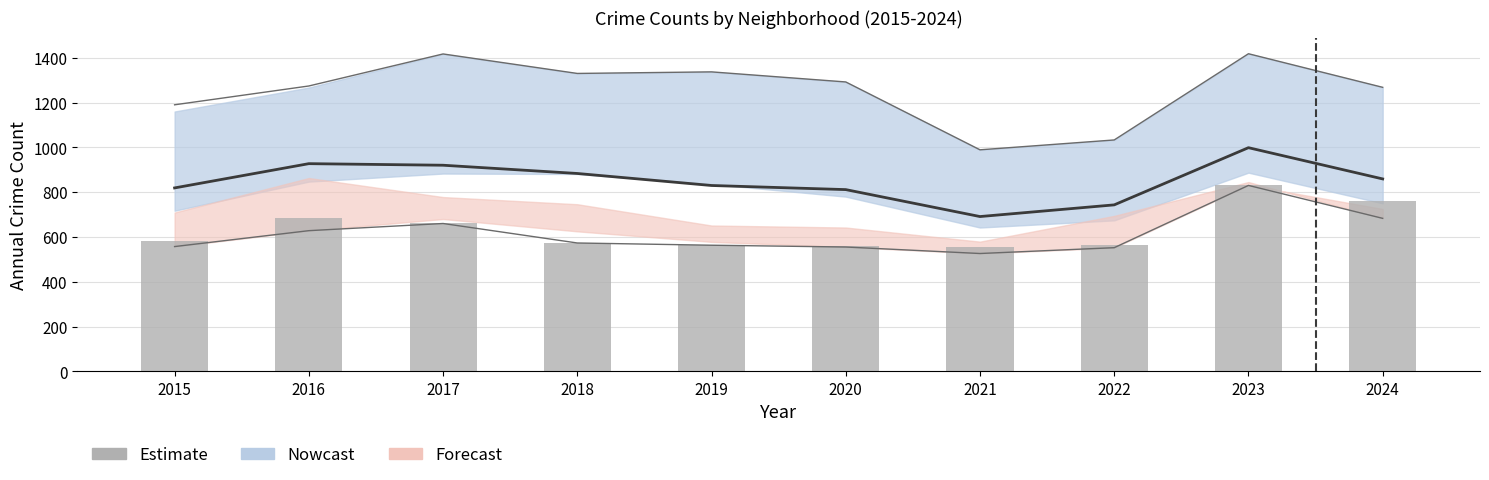

At which category does the chart reach its minimum across all series?

2021